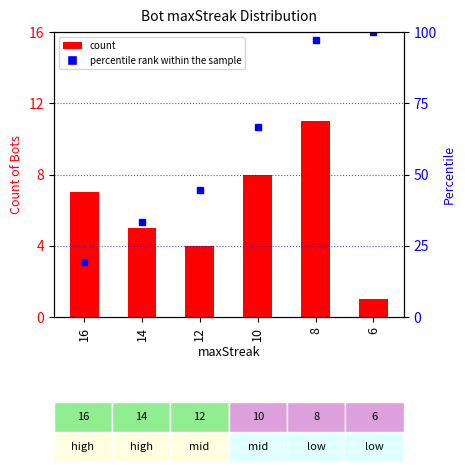

Is the value of percentile rank within the sample at 6 greater than the value of count at 10?

Yes